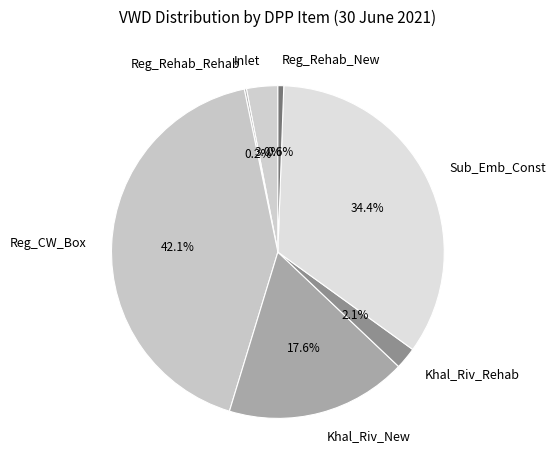

How much of the chart is everything except Reg_CW_Box?

57.9%